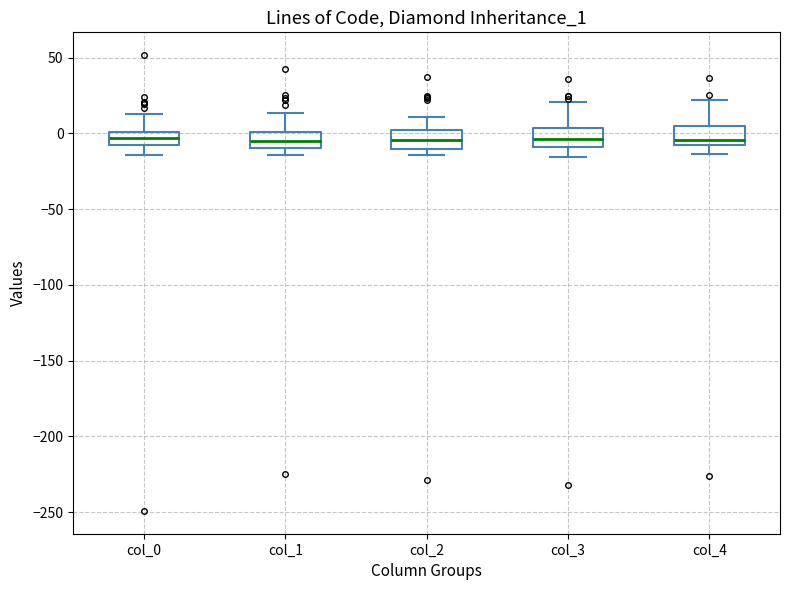

Where does the median line of the box for col_1 sit on the y-axis? The values are not printed on the chart, so give them approximately, as read against the axis.

-5